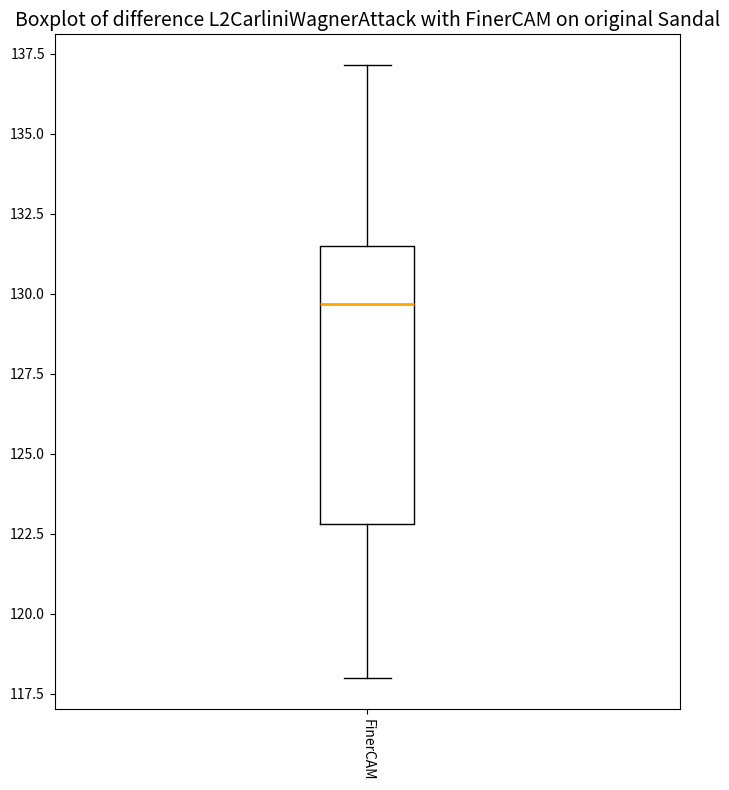

Read this box plot against the y-axis: the position of the median line, the range covered by the box, and the ends of both whiskers. The values are not printed on the chart, so give them approximately, as read against the axis.

median 129.5, box 123.0 to 131.5, whiskers 118.0 to 137.0